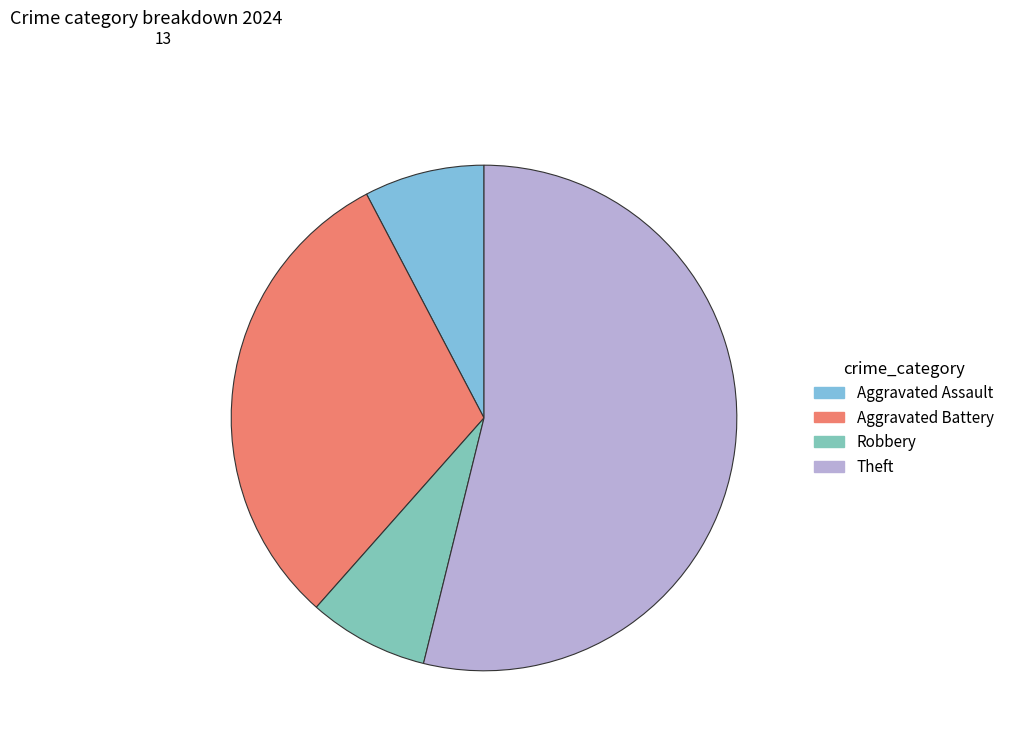

Do Robbery and Aggravated Battery together represent more than half of the pie?

No